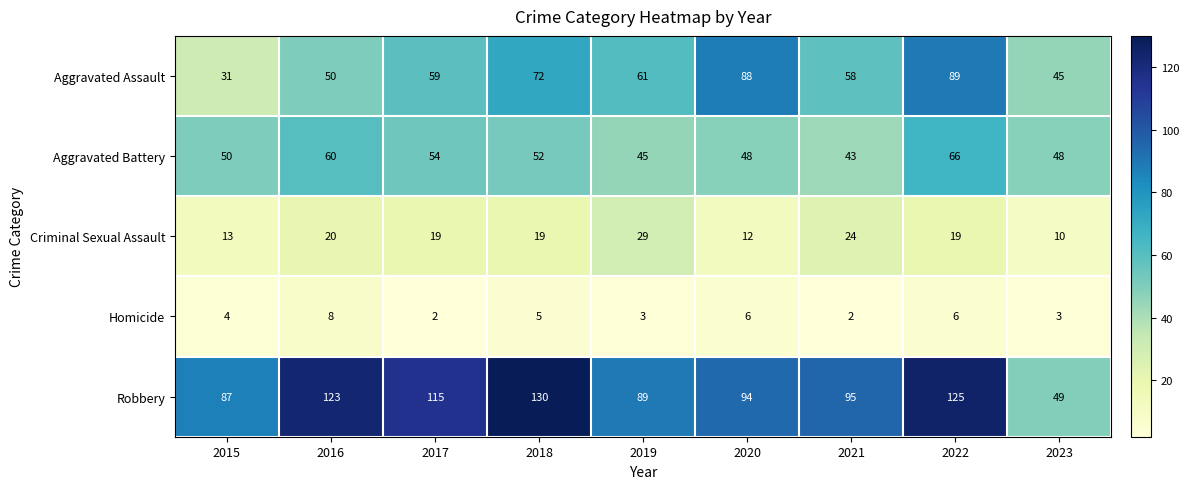

What is the difference between the highest and lowest values at 2019?

86